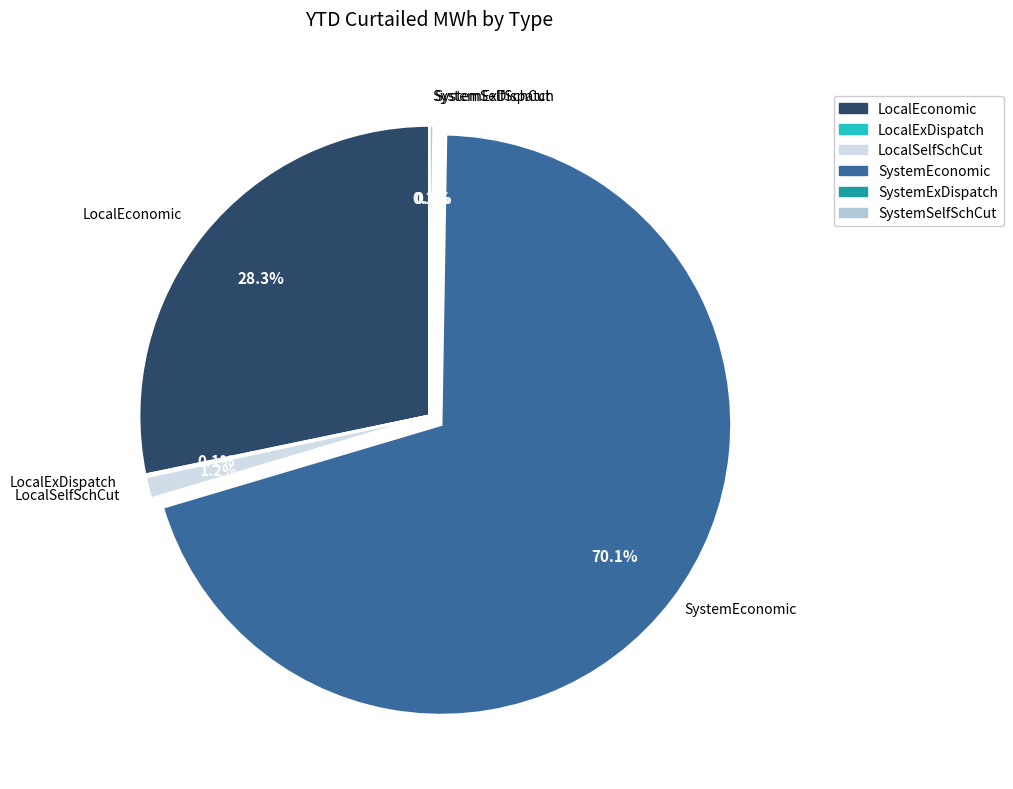

What is the majority slice?

SystemEconomic